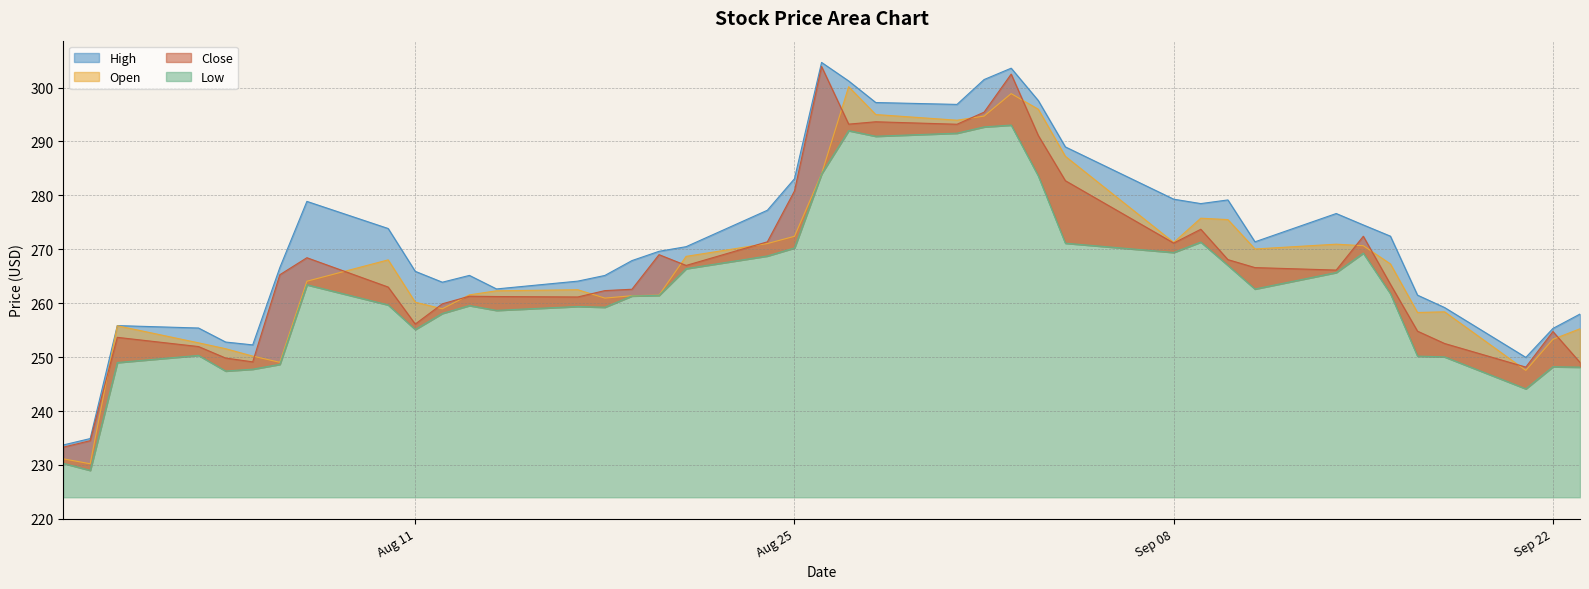

What are all the series names shown in the legend?

High, Open, Close, Low